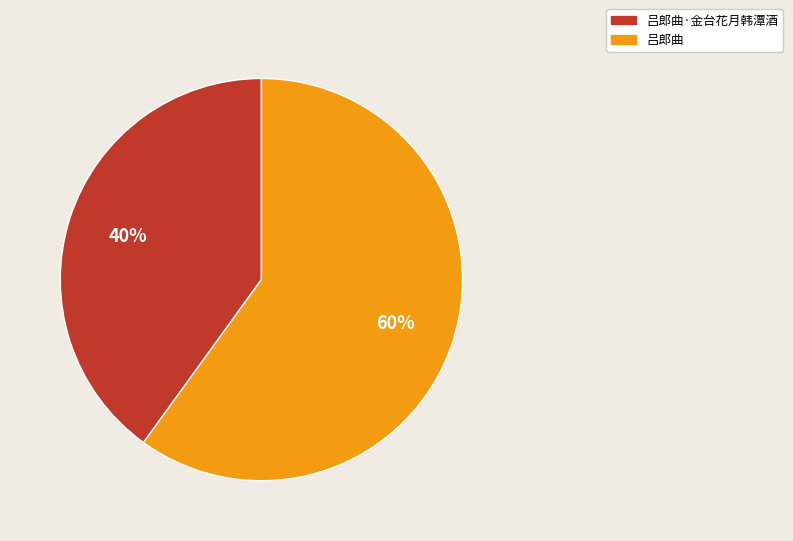

To the nearest percent, what is the average slice percentage?

50%